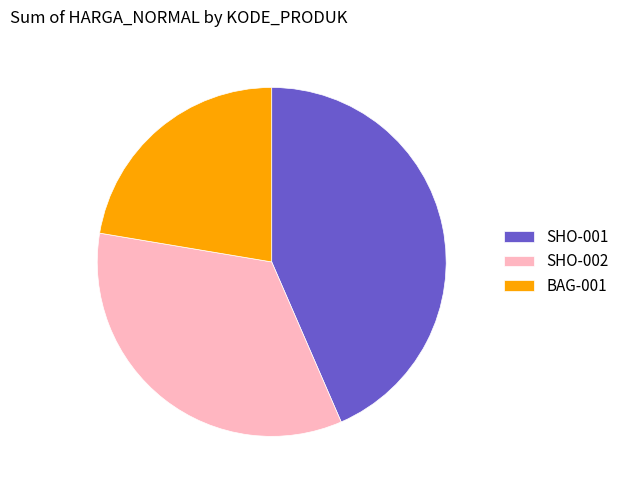

Which category has the biggest portion of the pie?

SHO-001